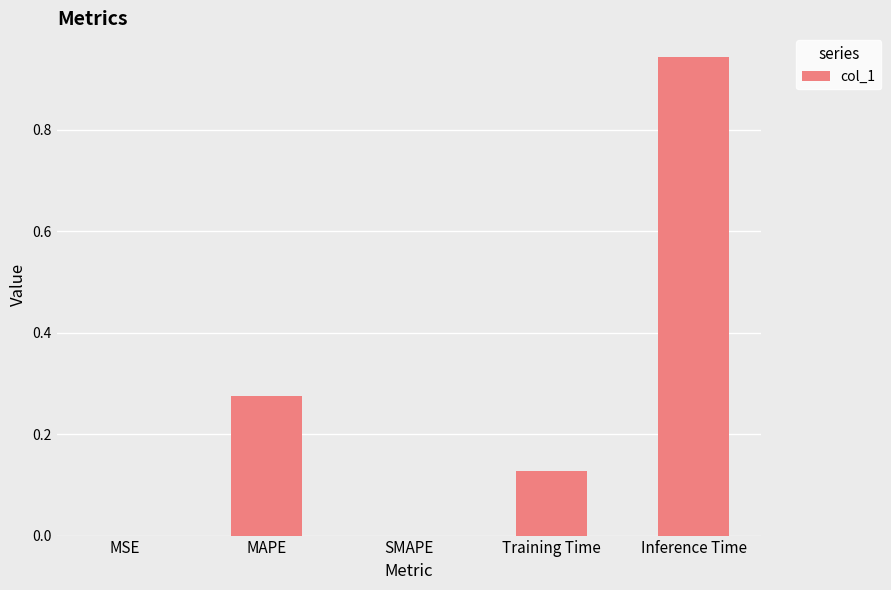

Which category has the highest value across all series?

Inference Time